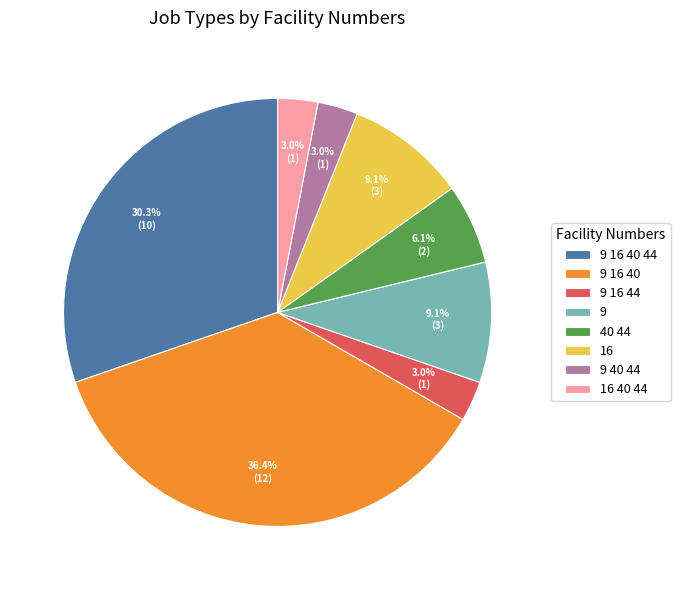

Which has a higher value, 16 40 44 or 16?

16